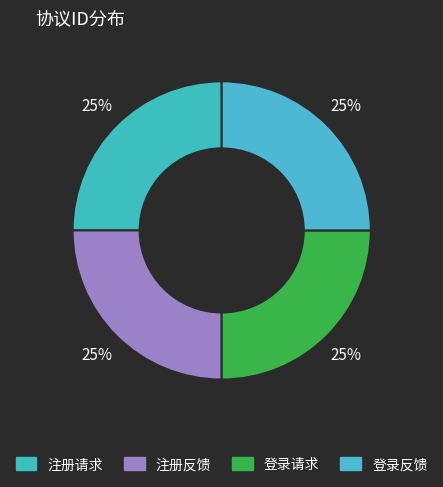

True or false: 注册反馈 accounts for 25% of the total.

True